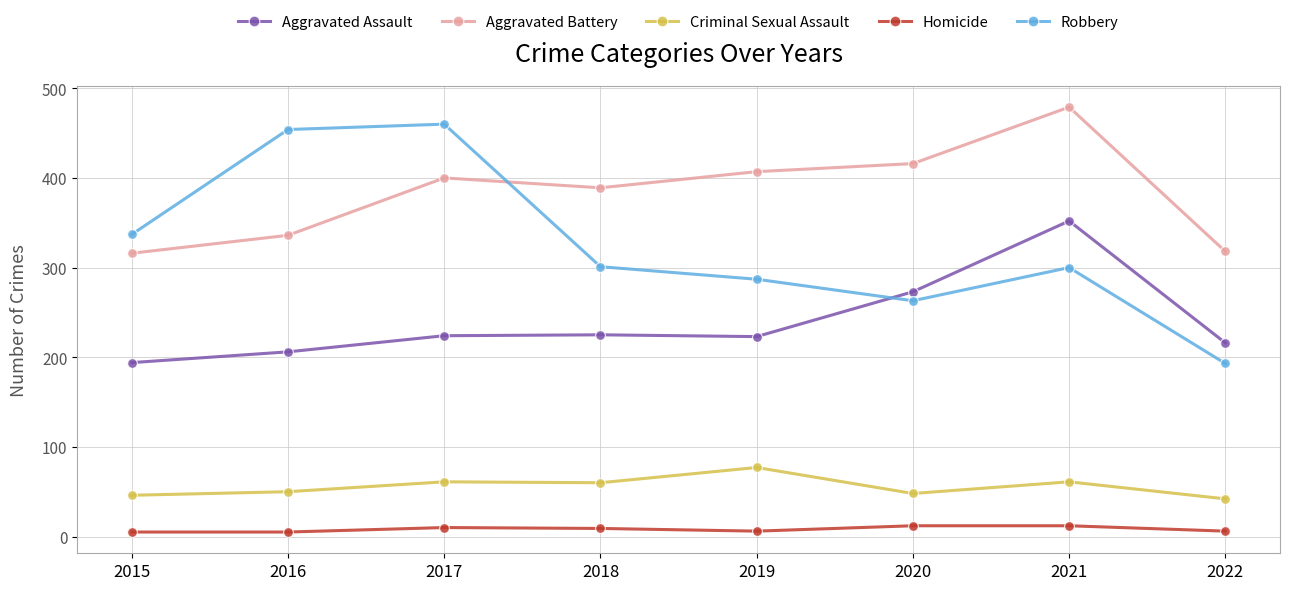

At which category does Robbery reach its first local valley?

2020